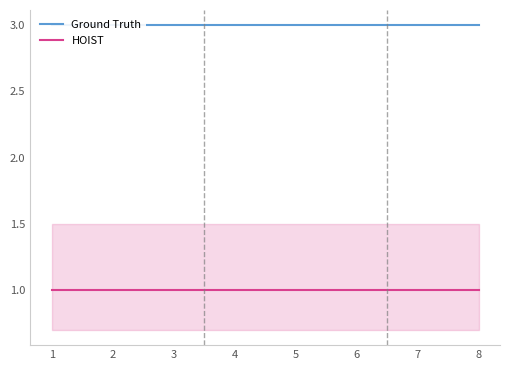

Does the chart have visible grid lines?

No